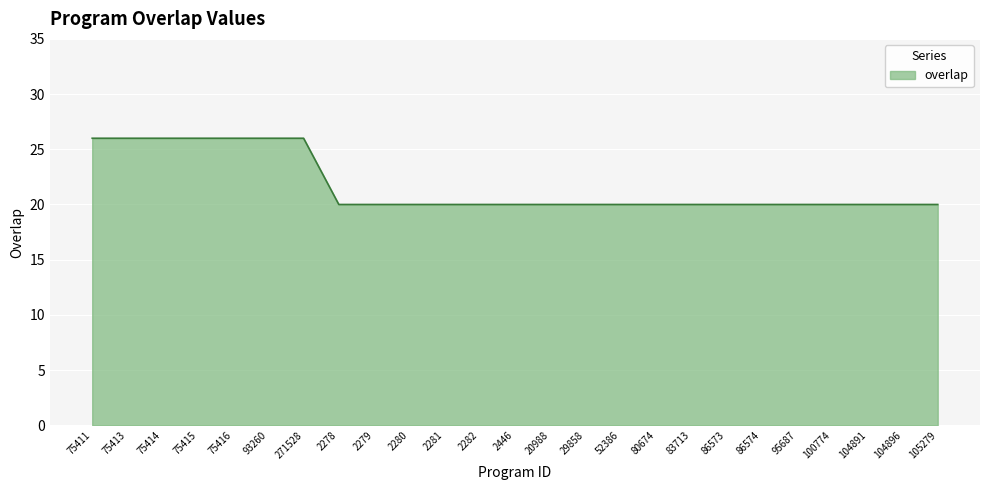

What position from the left is 104891?

23